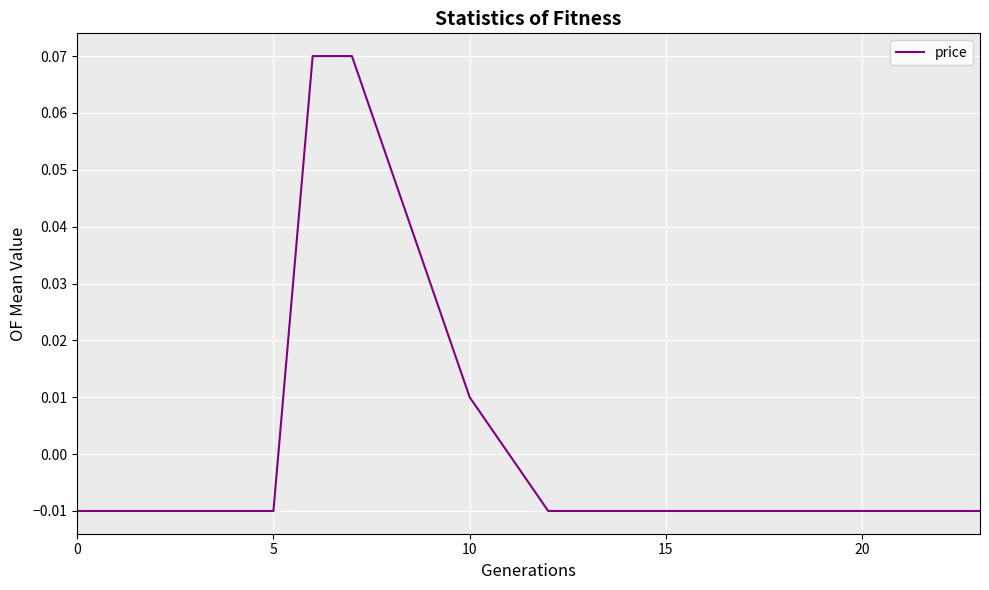

How many values are between 0 and 1?

6